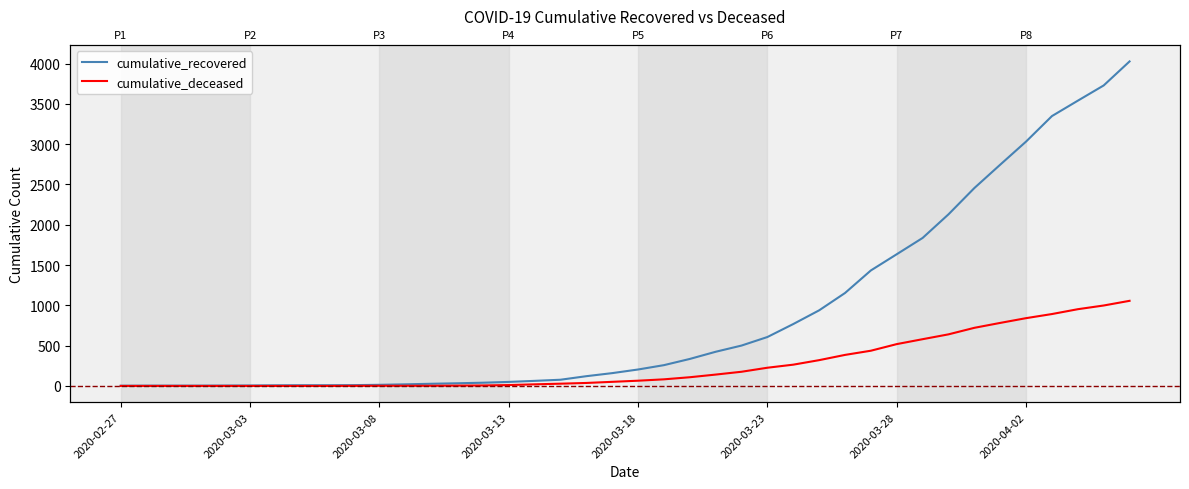

Reading left to right, extract all data points from this chart.

cumulative_recovered: 3	4	4	4	5	6	8	9	9	10	14	20	27	33	40	50	63	77	121	159	204	258	335	424	501	607	768	938	1153	1433	1634	1836	2129	2455	2745	3032	3348	3539	3728	4026
cumulative_deceased: 0	0	0	0	0	0	0	0	0	1	2	2	2	4	6	11	20	28	37	51	65	82	108	141	176	226	264	320	385	437	519	580	640	721	782	841	892	952	998	1056